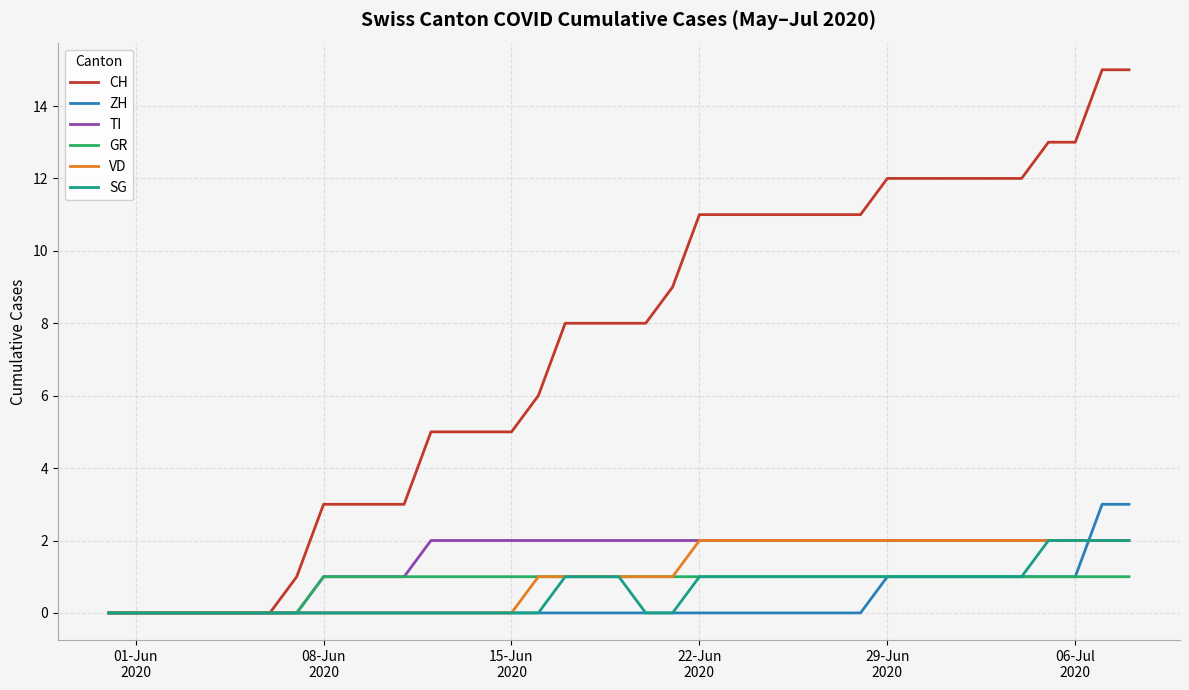

Which series has the widest spread of values?

CH